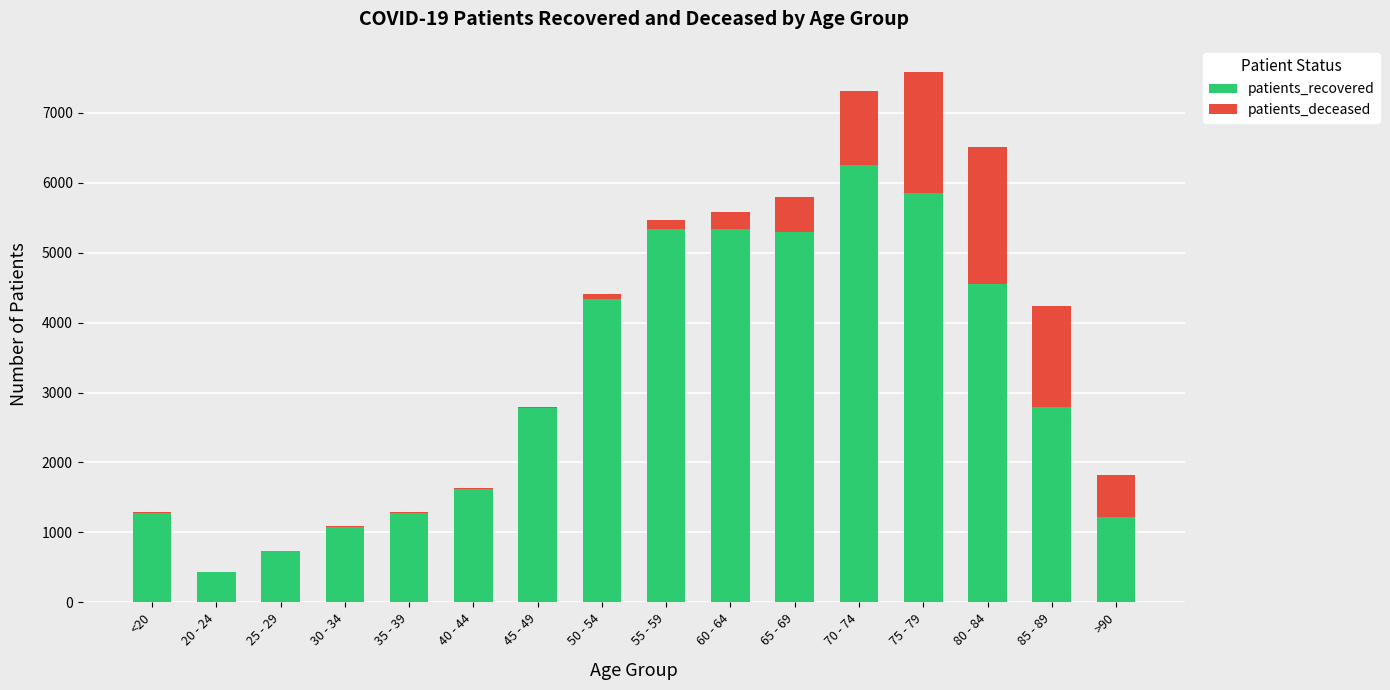

The value of patients_recovered at >90 is 1220. True or false?

True